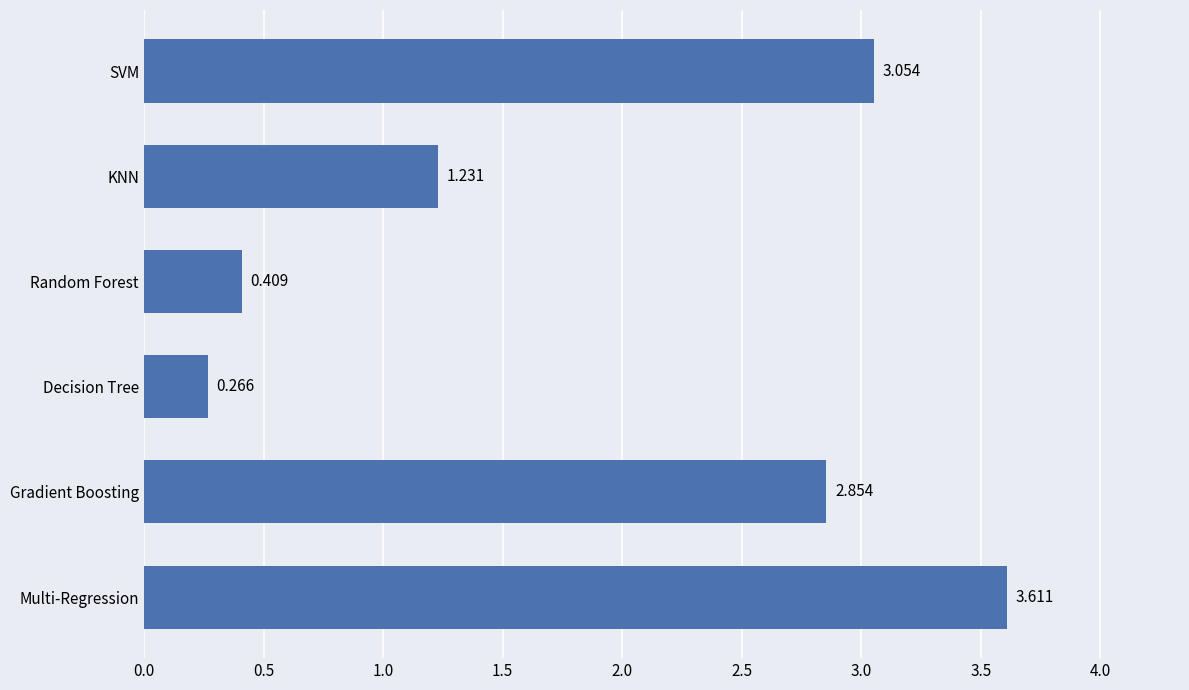

List the labels in order of value, smallest first.

Decision Tree, Random Forest, KNN, Gradient Boosting, SVM, Multi-Regression